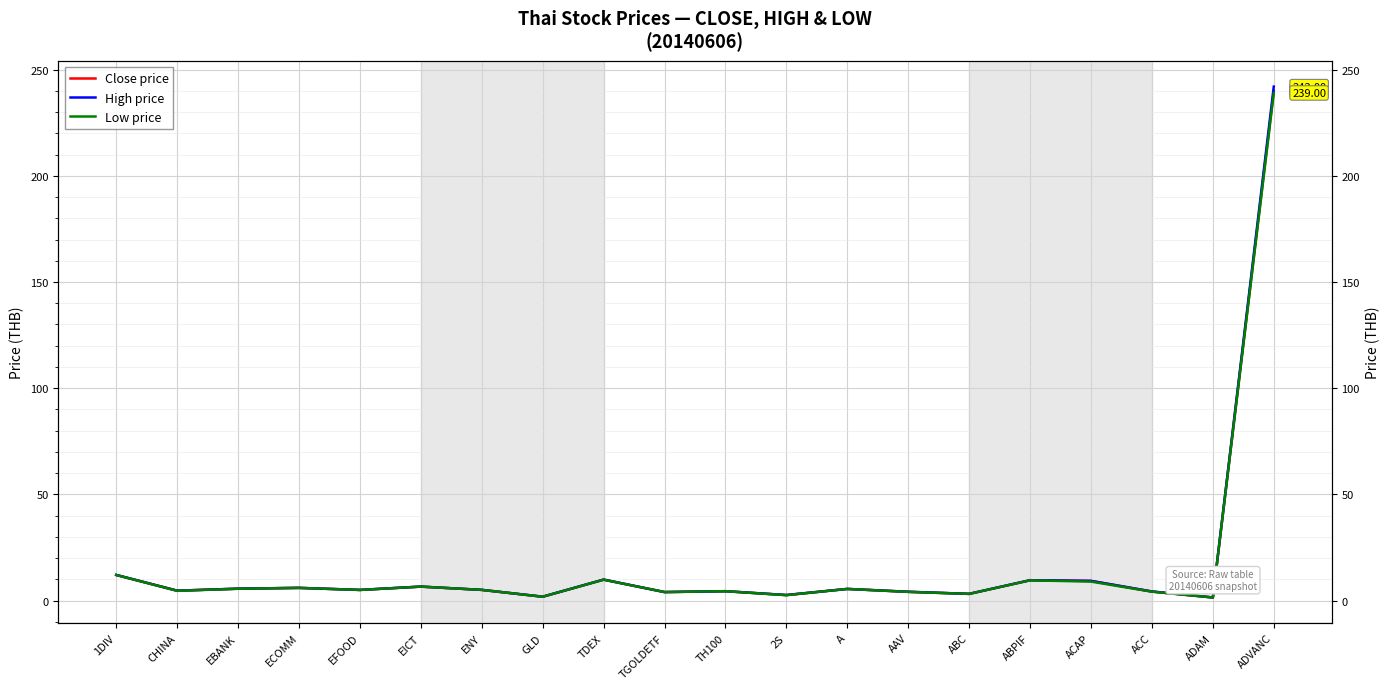

Is it true that Low price equals 2.3 at ADAM?

False